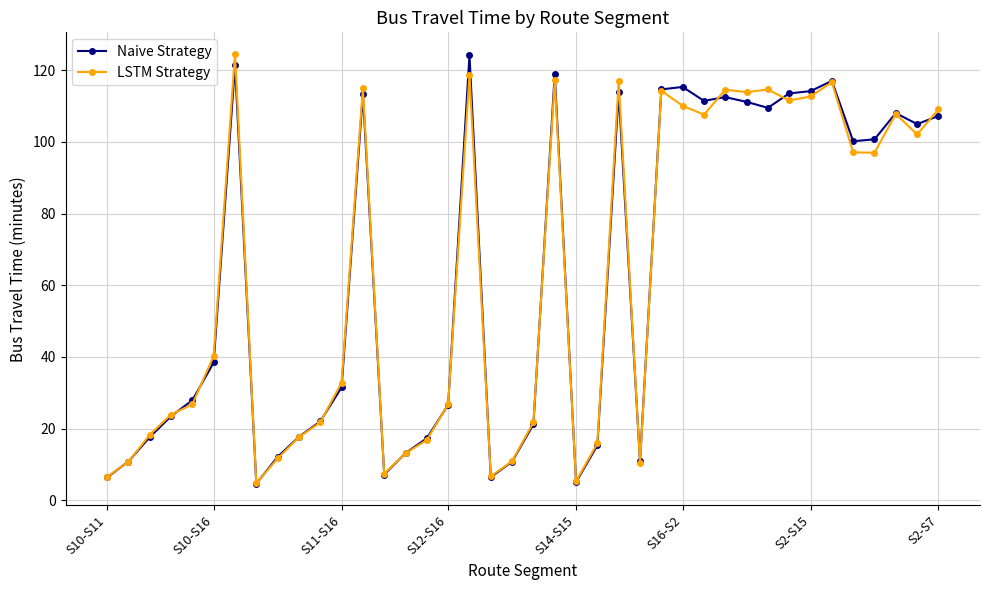

What is the average value of the Naive Strategy series?

62.0